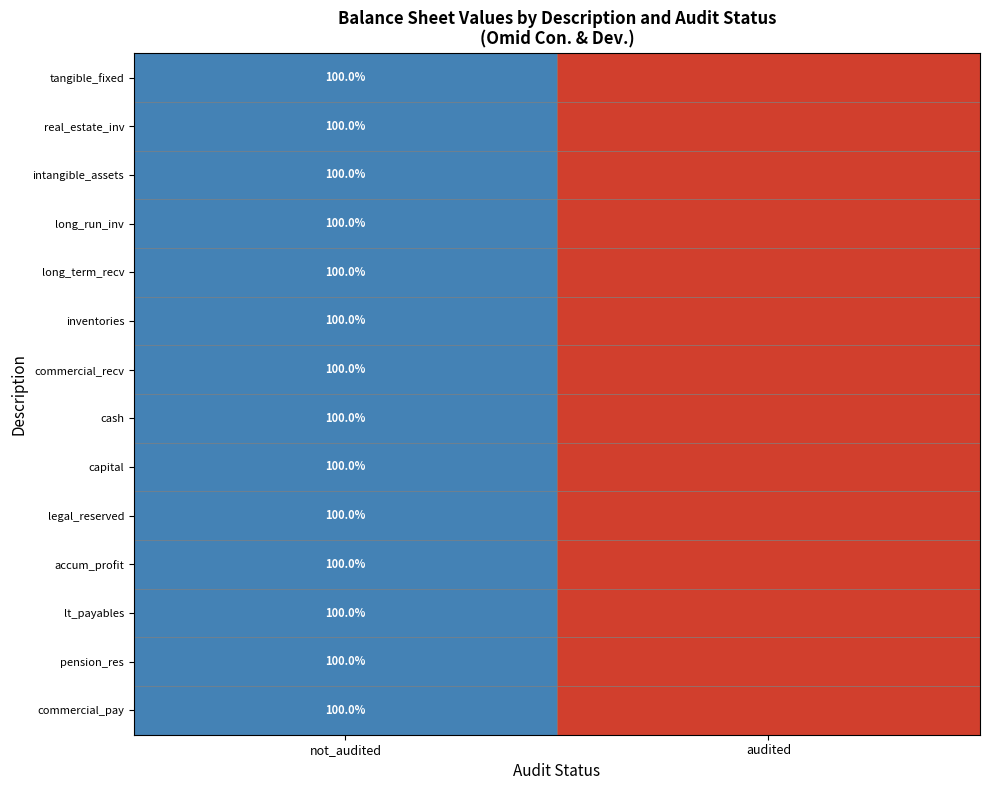

At how many categories does at least one series exceed 48?

1